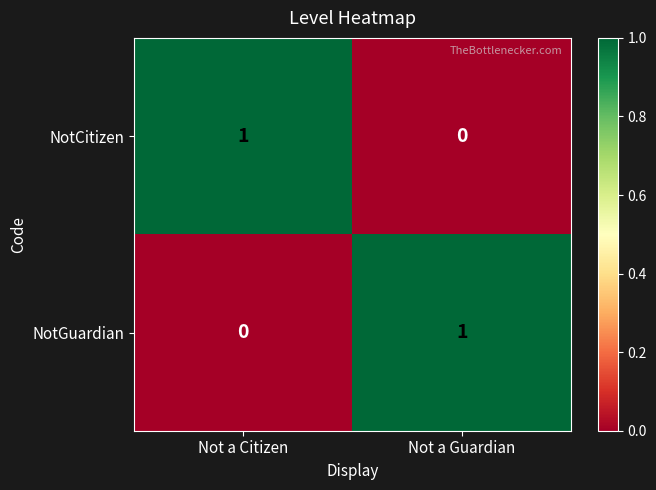

At which label is NotGuardian closest to 0?

Not a Citizen